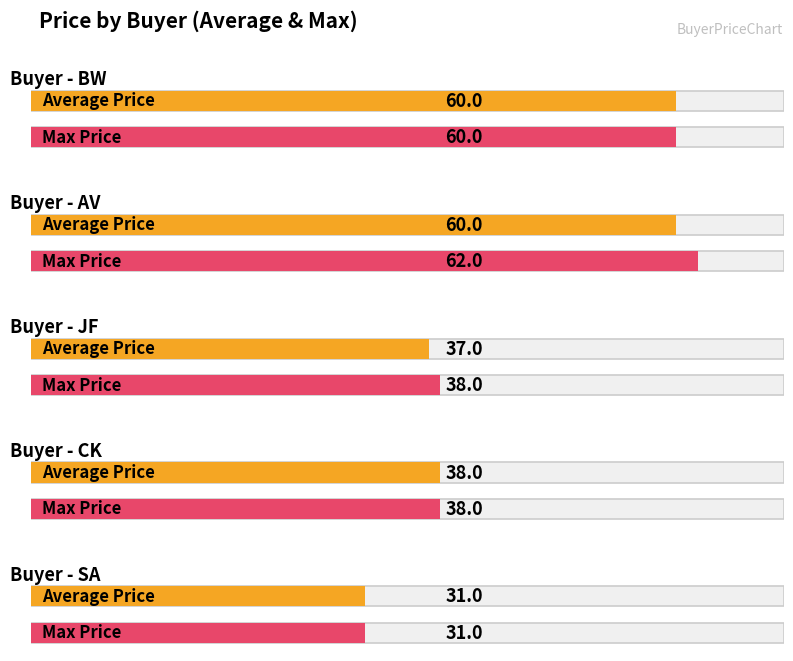

The value of Average Price at AV is 81. True or false?

False